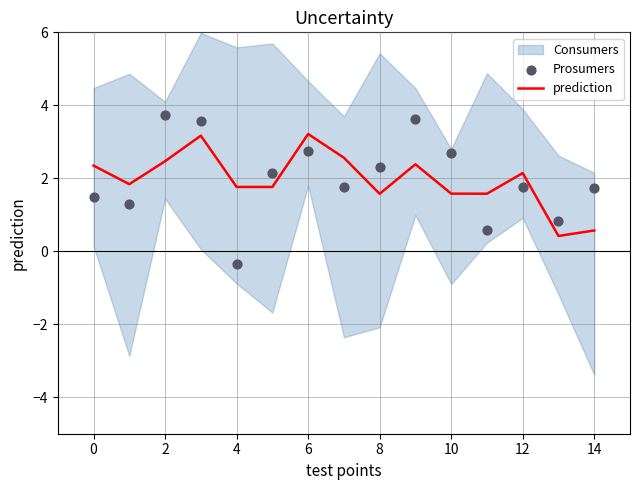

The value of prediction at 14 is 0.6. True or false?

True